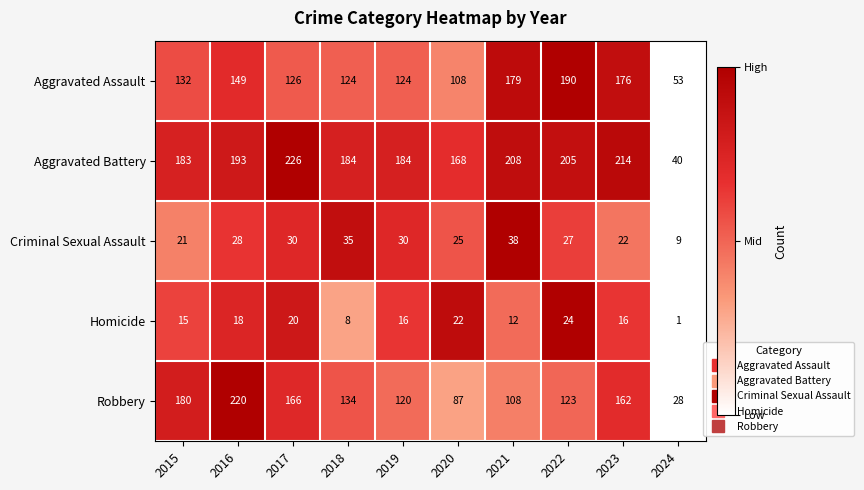

What is the greatest value displayed?

226